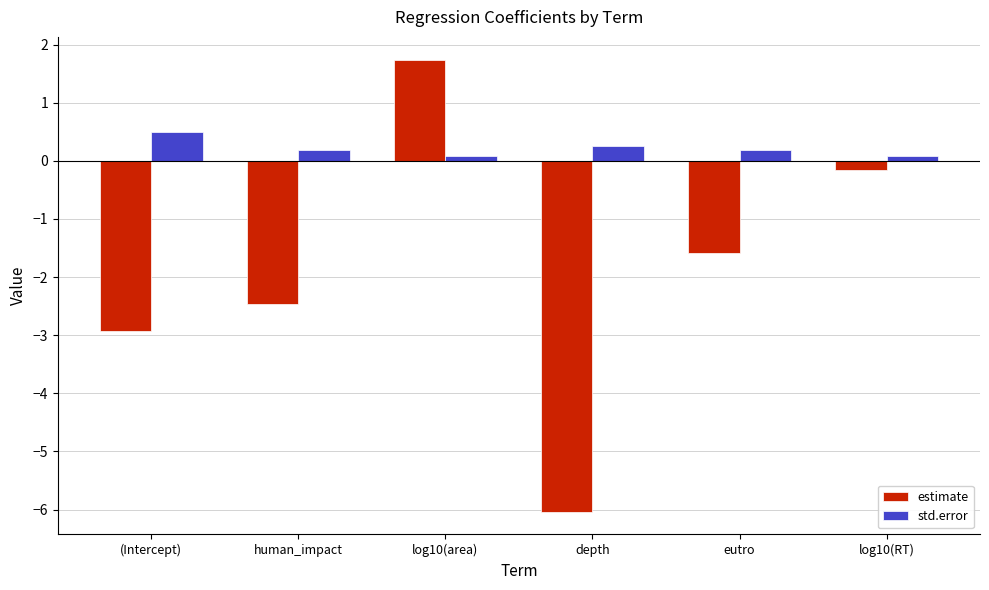

Count the number of data series in this chart.

2